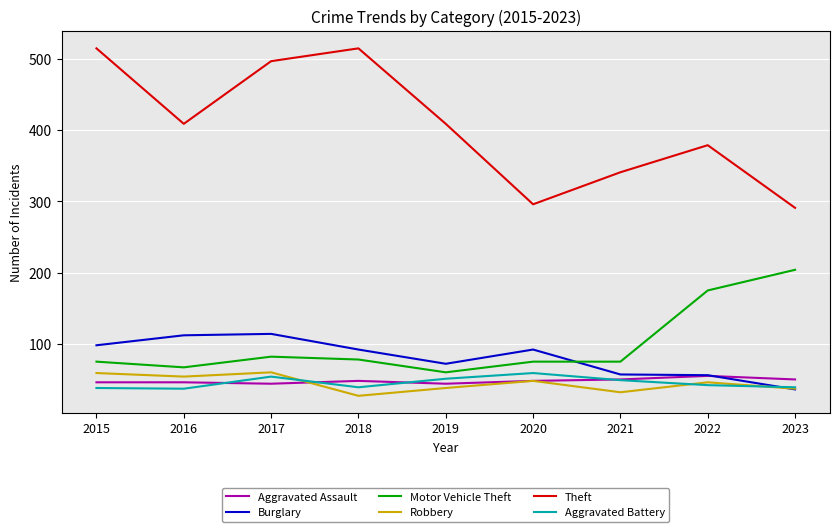

Is the value of Robbery at 2015 greater than the value of Burglary at 2018?

No